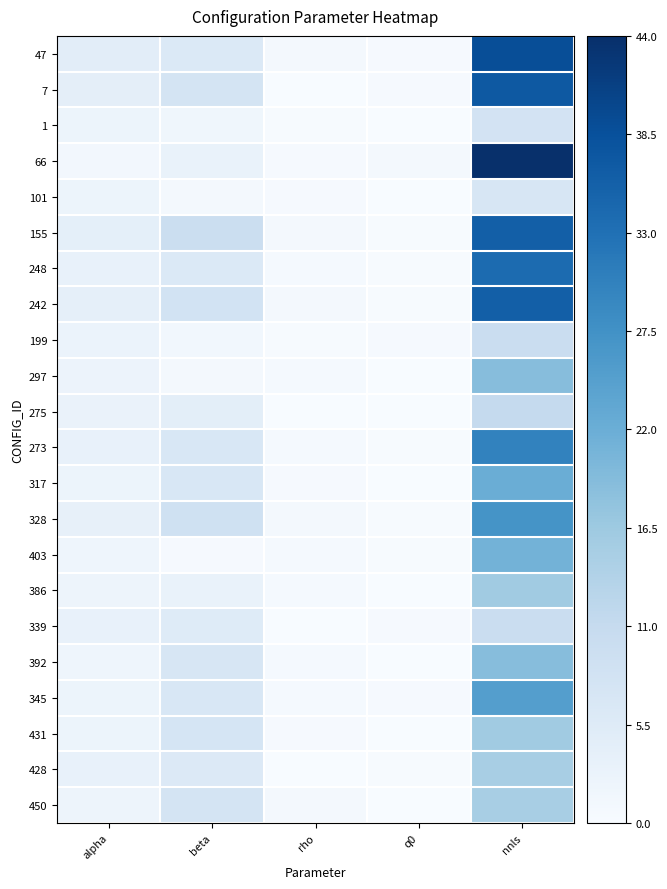

Reading right to left, what are all the values shown in this chart?

47: nnls=39.0	q0=0.4	rho=0.9	beta=6.2	alpha=4.6
7: nnls=37.0	q0=0.4	rho=0.2	beta=7.9	alpha=4.2
1: nnls=8.0	q0=0.0	rho=0.3	beta=1.6	alpha=2.3
66: nnls=44.0	q0=1.0	rho=0.5	beta=3.0	alpha=1.2
101: nnls=7.0	q0=0.1	rho=0.4	beta=0.8	alpha=2.3
155: nnls=36.0	q0=0.2	rho=0.8	beta=9.7	alpha=4.0
248: nnls=34.0	q0=0.2	rho=0.7	beta=6.2	alpha=3.2
242: nnls=36.0	q0=0.3	rho=0.8	beta=8.2	alpha=3.9
199: nnls=10.0	q0=0.4	rho=0.3	beta=1.3	alpha=2.6
297: nnls=19.0	q0=0.2	rho=0.6	beta=0.8	alpha=2.4
275: nnls=11.0	q0=0.1	rho=0.1	beta=4.3	alpha=2.9
273: nnls=30.0	q0=0.3	rho=0.6	beta=6.9	alpha=3.4
317: nnls=22.0	q0=0.2	rho=0.4	beta=6.7	alpha=2.3
328: nnls=27.0	q0=0.3	rho=0.9	beta=8.9	alpha=3.5
403: nnls=21.0	q0=0.2	rho=0.5	beta=0.5	alpha=1.9
386: nnls=16.0	q0=0.1	rho=0.7	beta=3.1	alpha=2.1
339: nnls=10.0	q0=0.3	rho=0.1	beta=5.3	alpha=3.2
392: nnls=19.0	q0=0.0	rho=0.6	beta=7.1	alpha=1.9
345: nnls=25.0	q0=0.4	rho=0.7	beta=6.7	alpha=2.4
431: nnls=16.0	q0=0.0	rho=0.5	beta=7.5	alpha=2.2
428: nnls=15.0	q0=0.2	rho=0.1	beta=5.9	alpha=3.2
450: nnls=15.0	q0=0.0	rho=0.7	beta=7.9	alpha=2.2